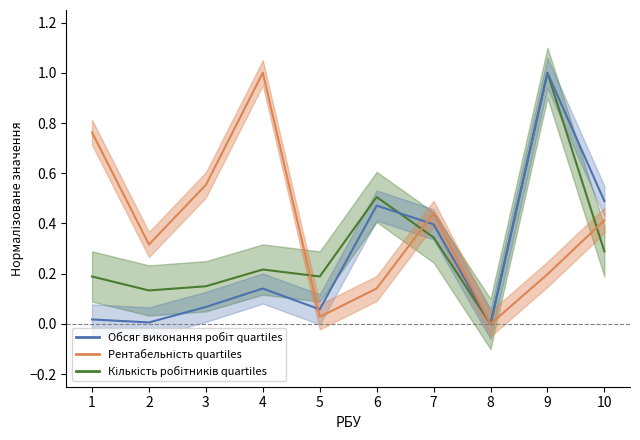

Which has a higher value, 6 or 8?

6